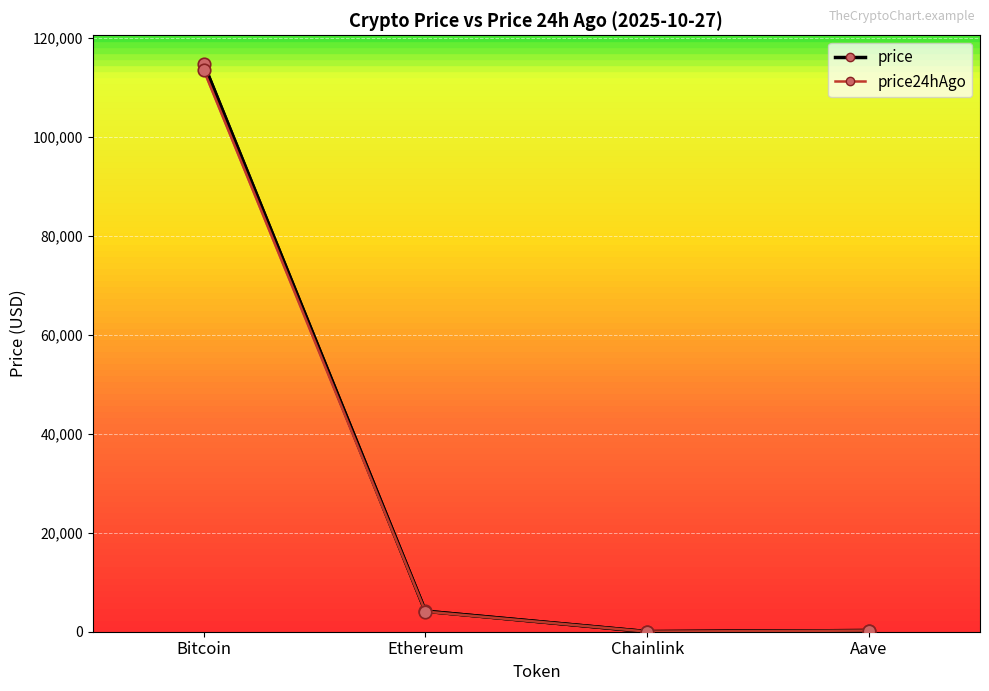

What are all the series names shown in the legend?

price, price24hAgo